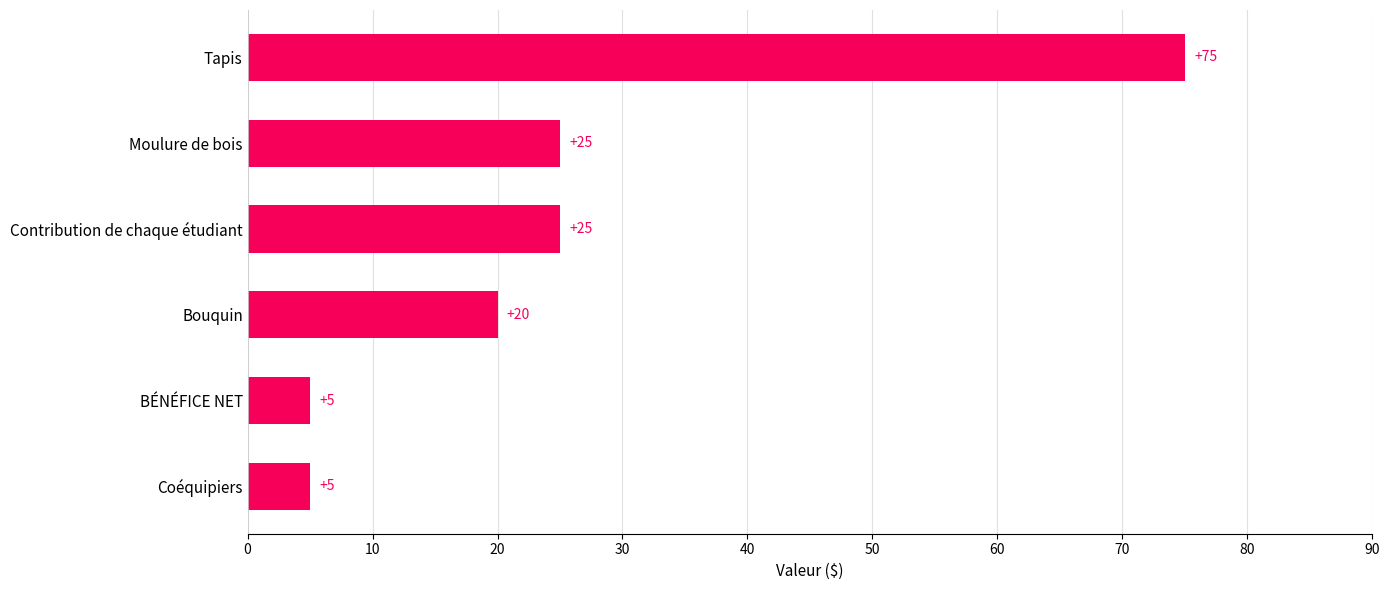

How many categories are shown in the chart?

6